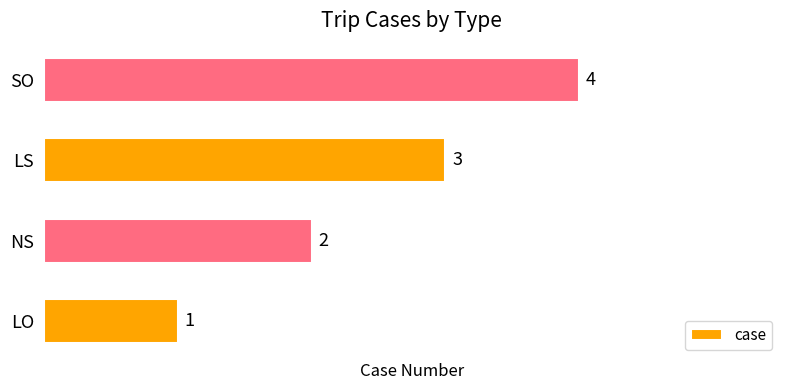

Which category has the lowest value across all series?

LO